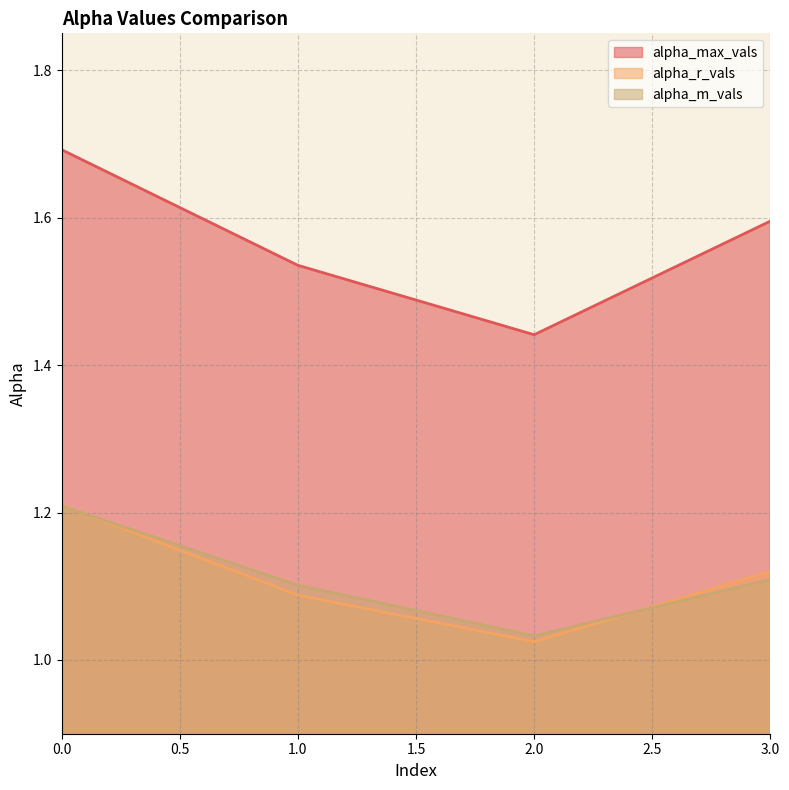

Which category has the lowest value across all series?

2.0